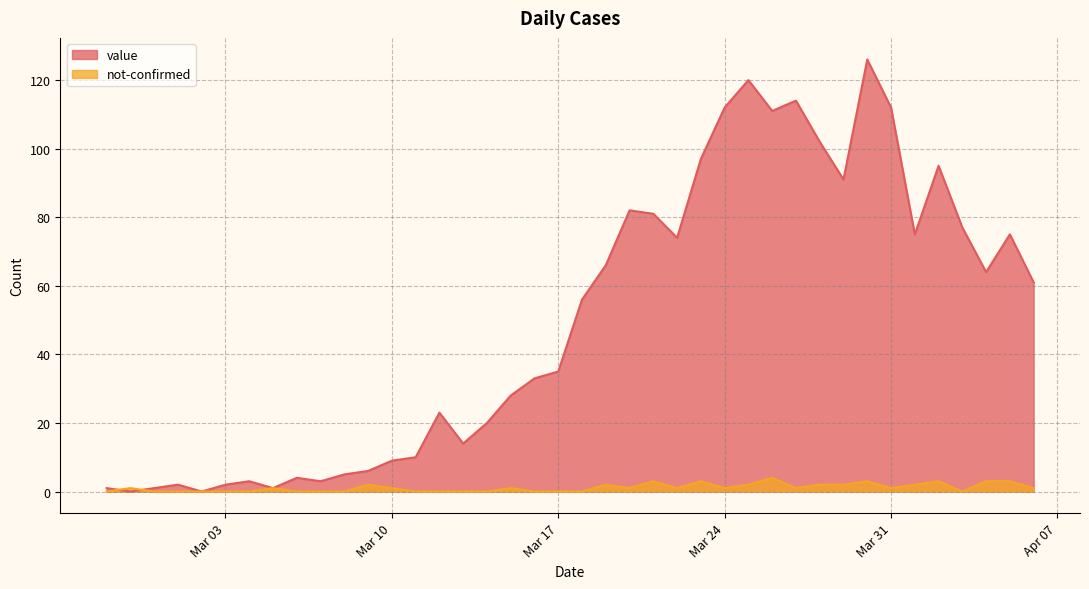

What is the average value of the value series?

50